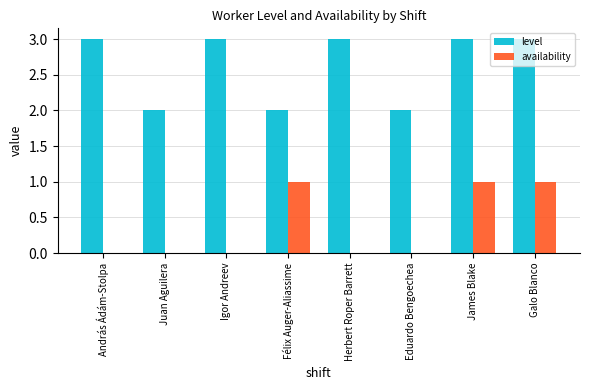

The availability series shows -1 at Igor Andreev. True or false?

False